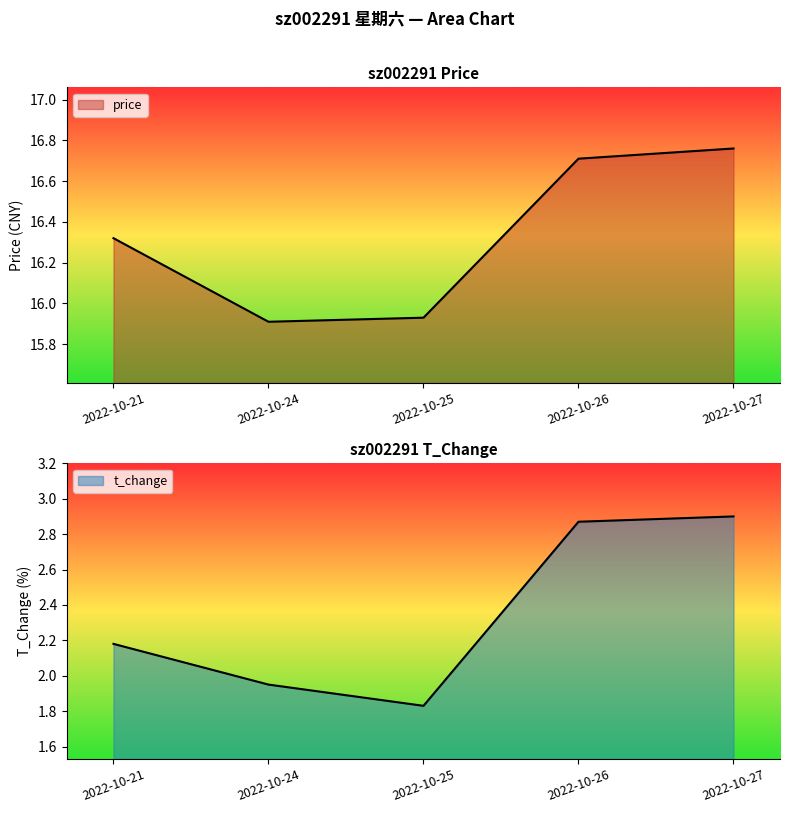

What is the maximum value for t_change?

2.9